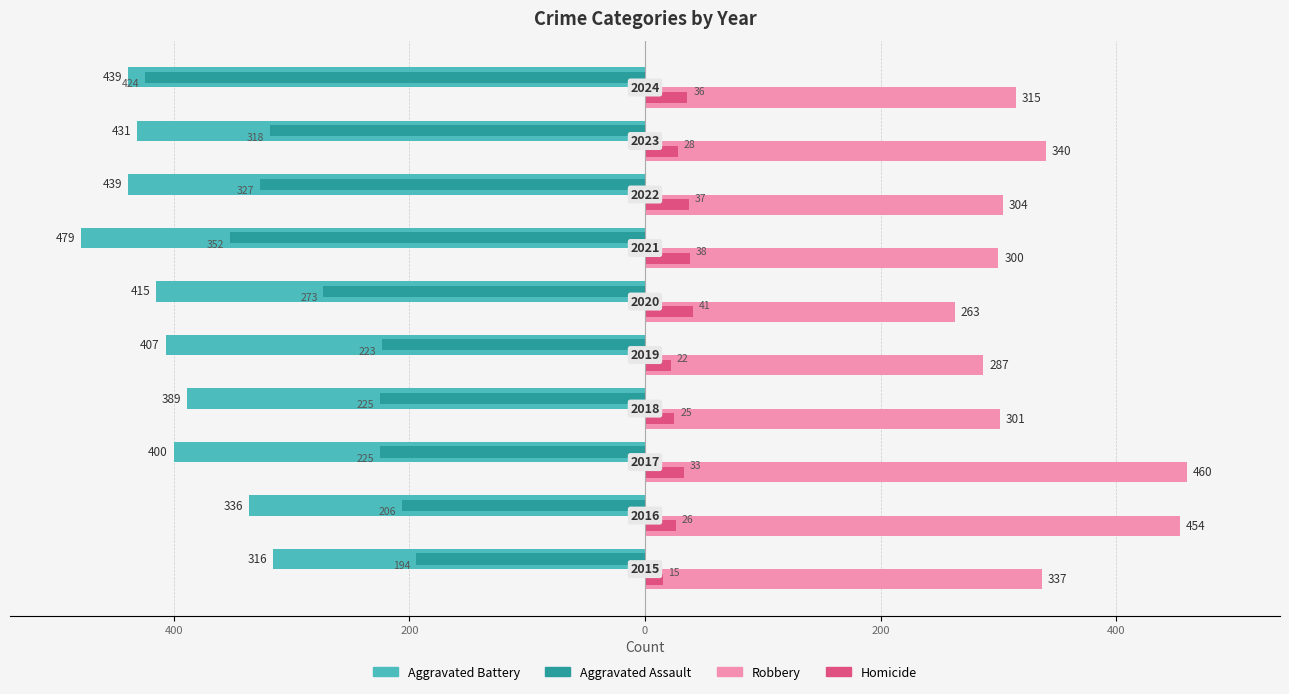

What are all the series names shown in the legend?

Aggravated Battery, Aggravated Assault, Robbery, Homicide